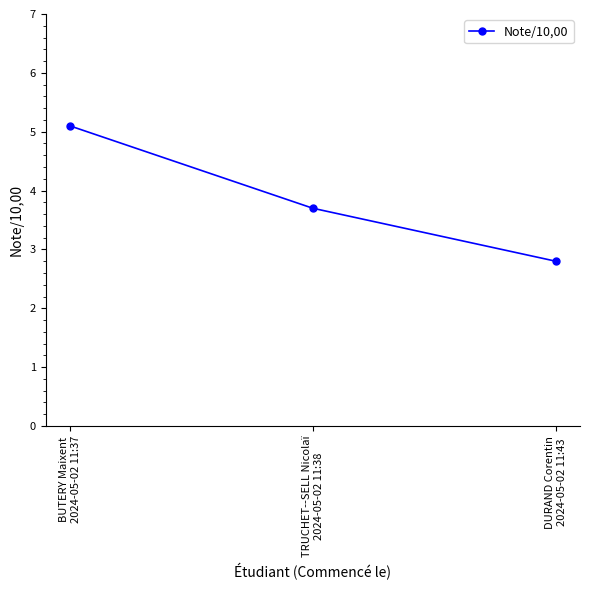

Reading left to right, list all the values displayed in this chart.

BUTERY Maixent
2024-05-02 11:37=5.1	TRUCHET--SELL Nicolaï
2024-05-02 11:38=3.7	DURAND Corentin
2024-05-02 11:43=2.8